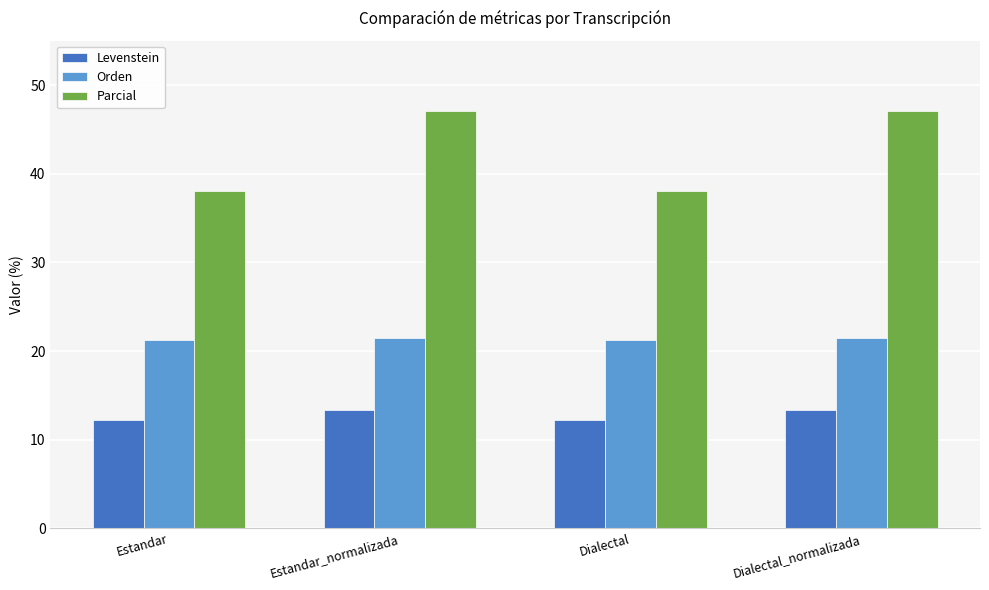

Is it true that Orden equals 29.9 at Estandar?

False